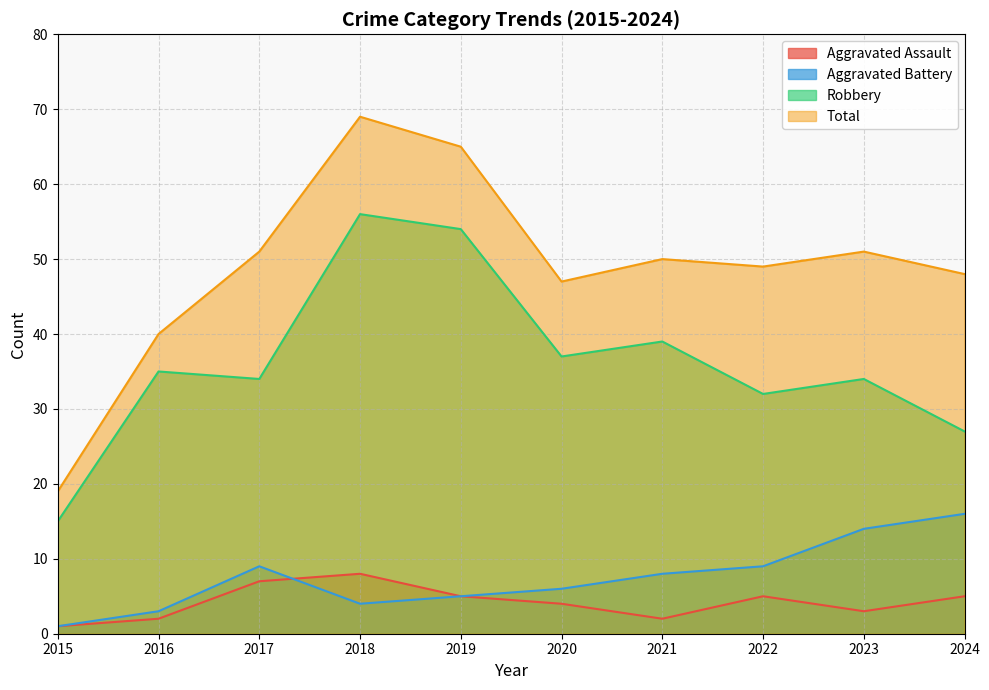

Reading right to left, what are all the values shown in this chart?

Aggravated Assault: 2024=5	2023=3	2022=5	2021=2	2020=4	2019=5	2018=8	2017=7	2016=2	2015=1
Aggravated Battery: 2024=16	2023=14	2022=9	2021=8	2020=6	2019=5	2018=4	2017=9	2016=3	2015=1
Robbery: 2024=27	2023=34	2022=32	2021=39	2020=37	2019=54	2018=56	2017=34	2016=35	2015=15
Total: 2024=48	2023=51	2022=49	2021=50	2020=47	2019=65	2018=69	2017=51	2016=40	2015=19